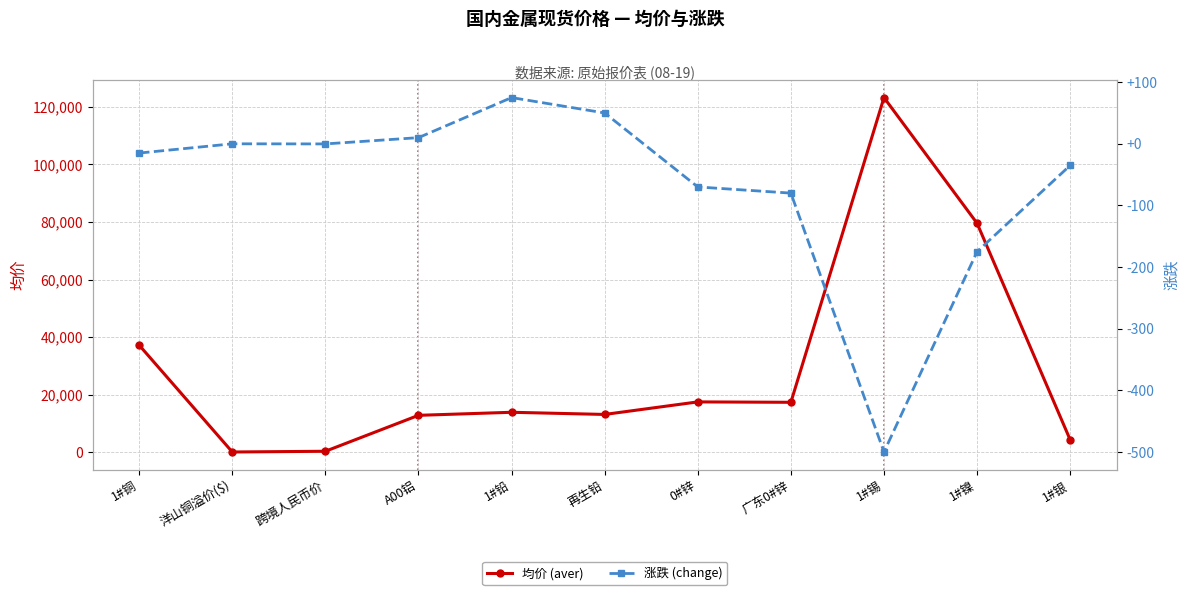

Which label corresponds to the largest value in the chart?

1#锡